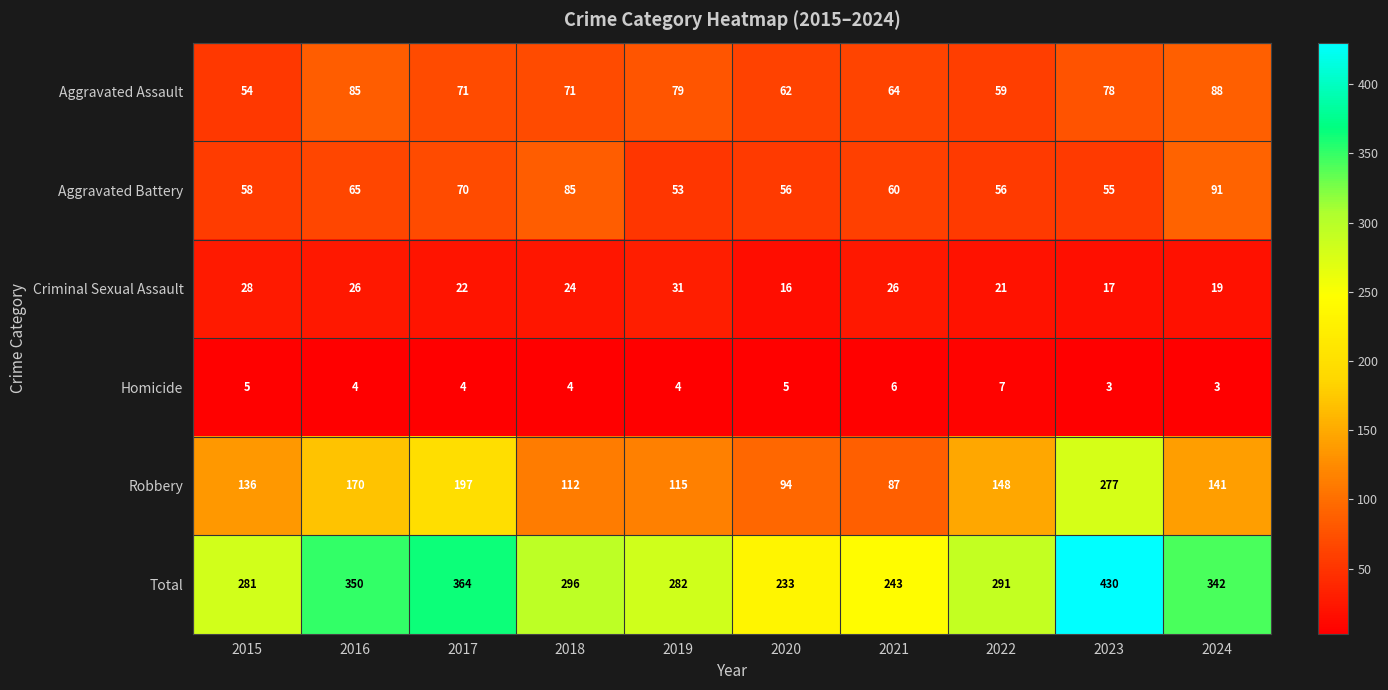

What is the difference between the Criminal Sexual Assault values at 2018 and 2020?

8